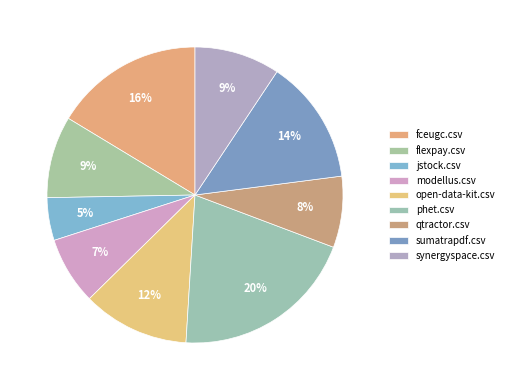

How many slices are in this pie chart?

9